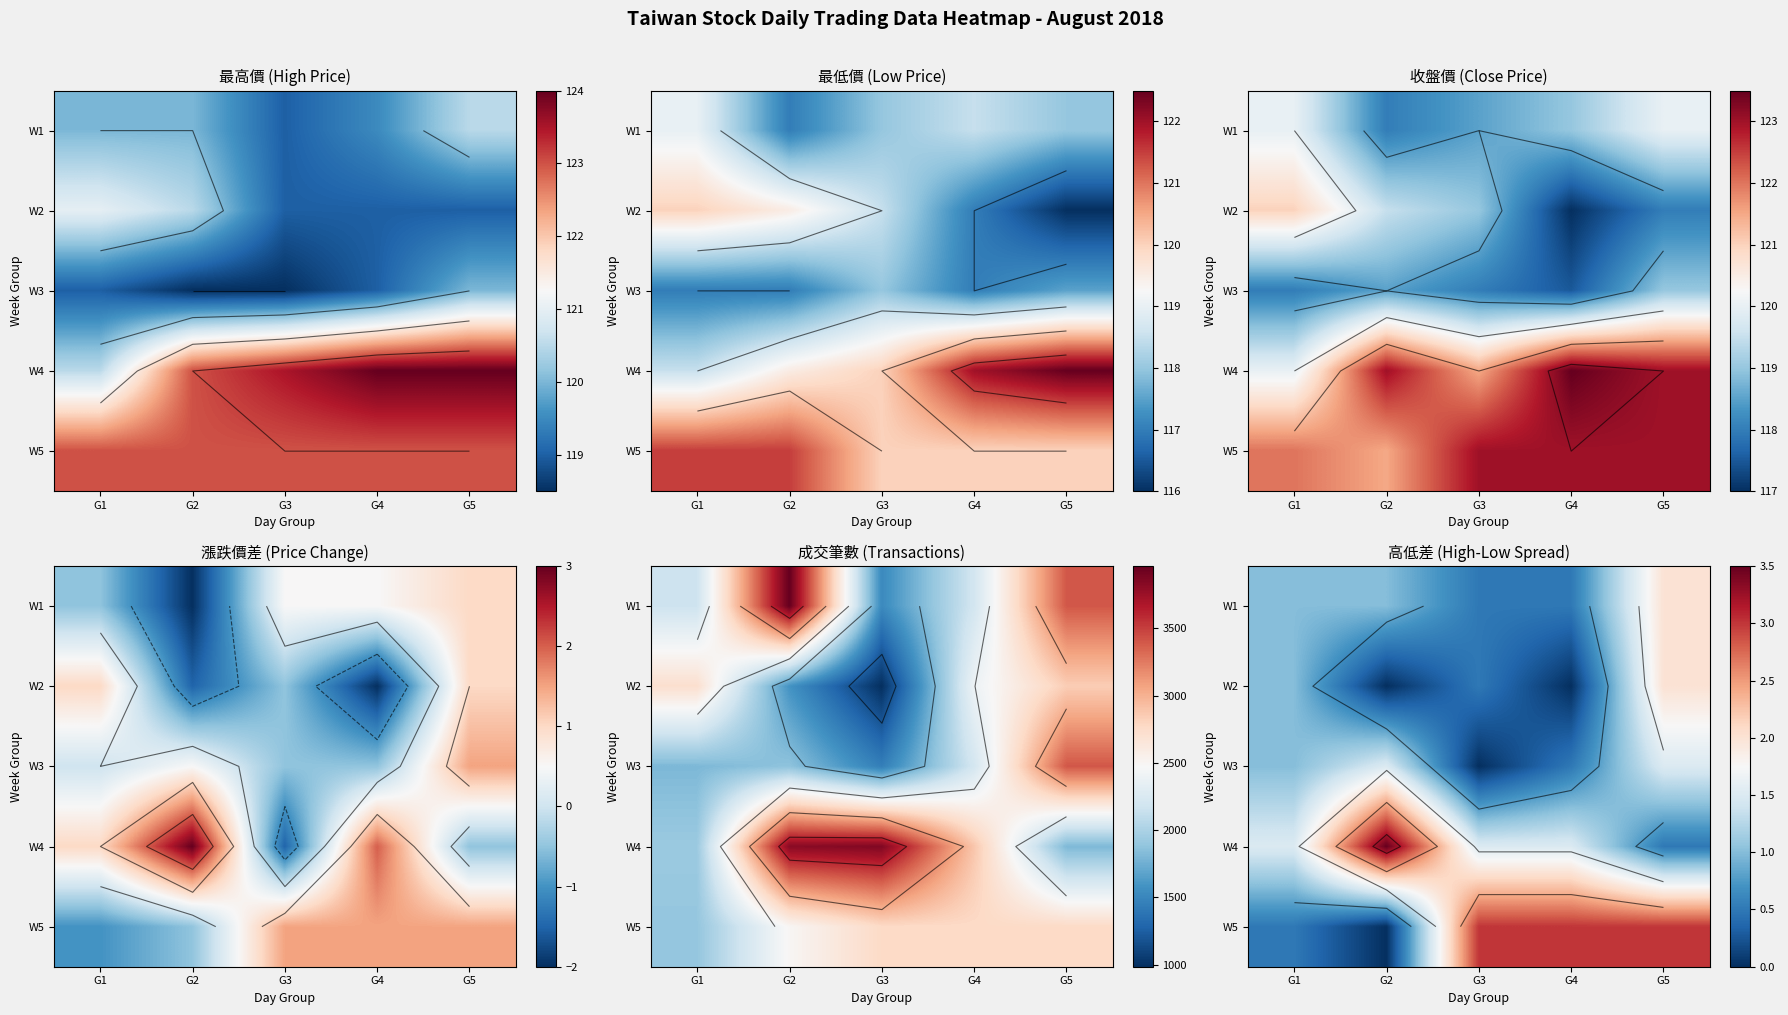

At which category is the sum across all series the highest?

G5